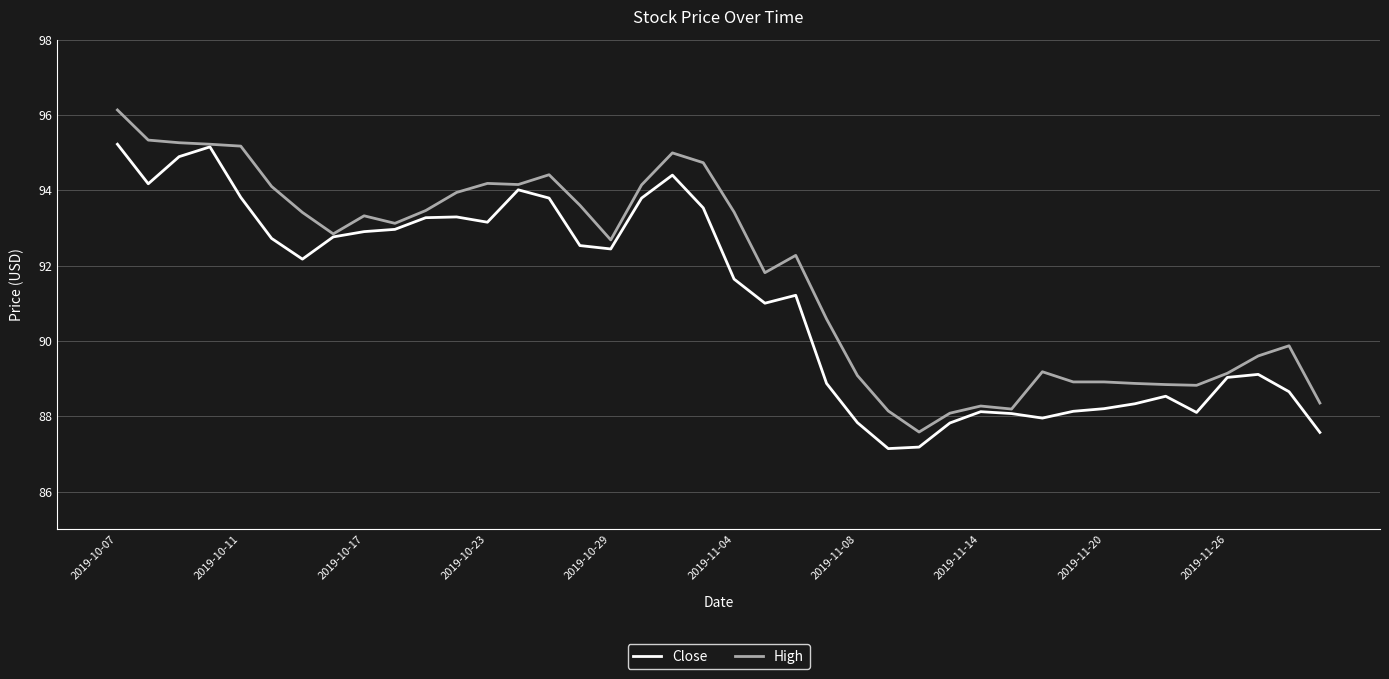

Which series has the largest total across all categories?

High